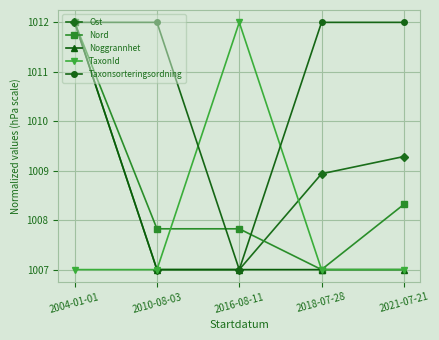

What is the greatest value displayed?

1012.0